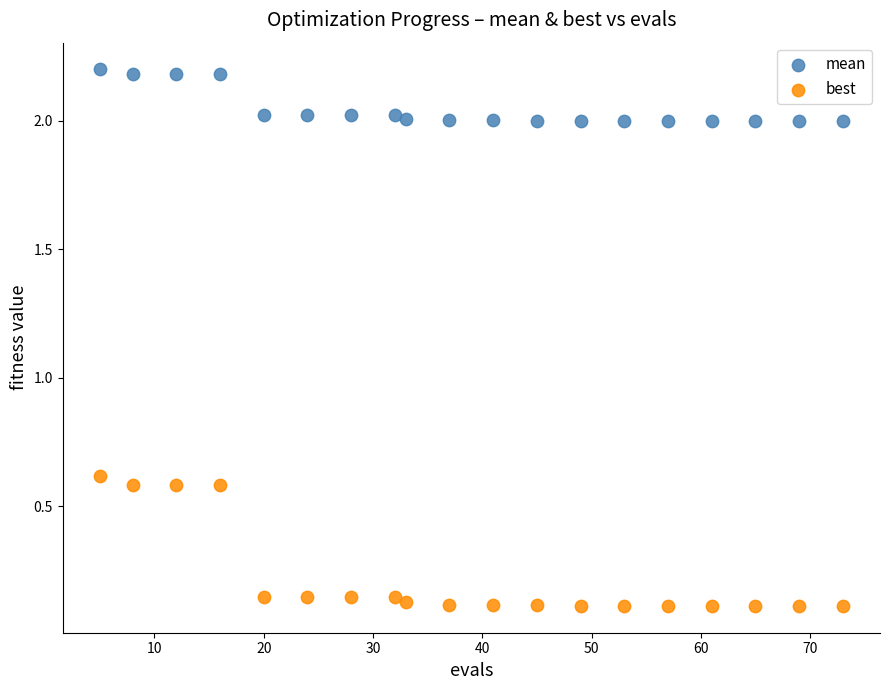

What are all the series names shown in the legend?

mean, best